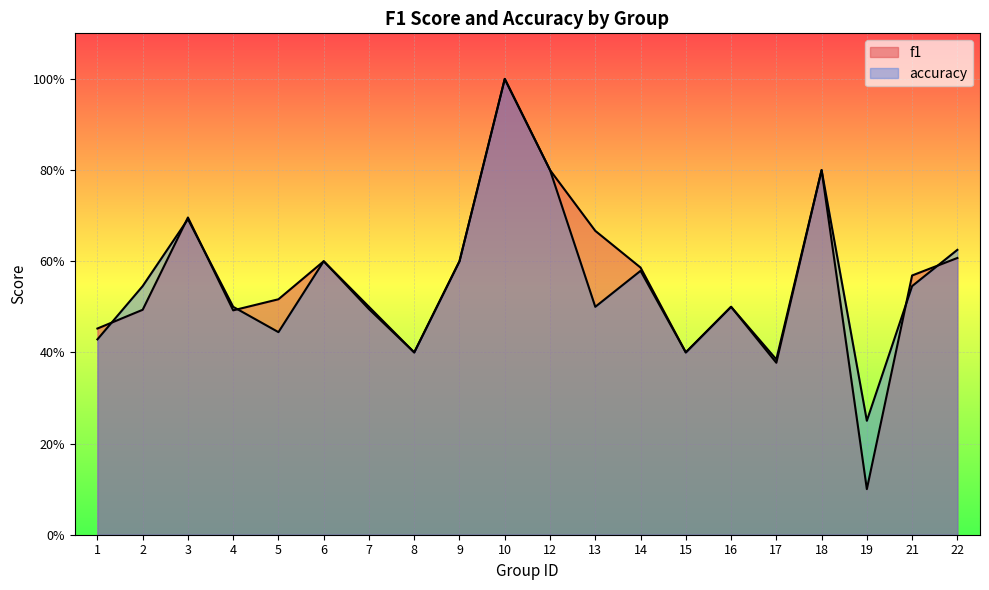

Count the number of categories in the chart.

20